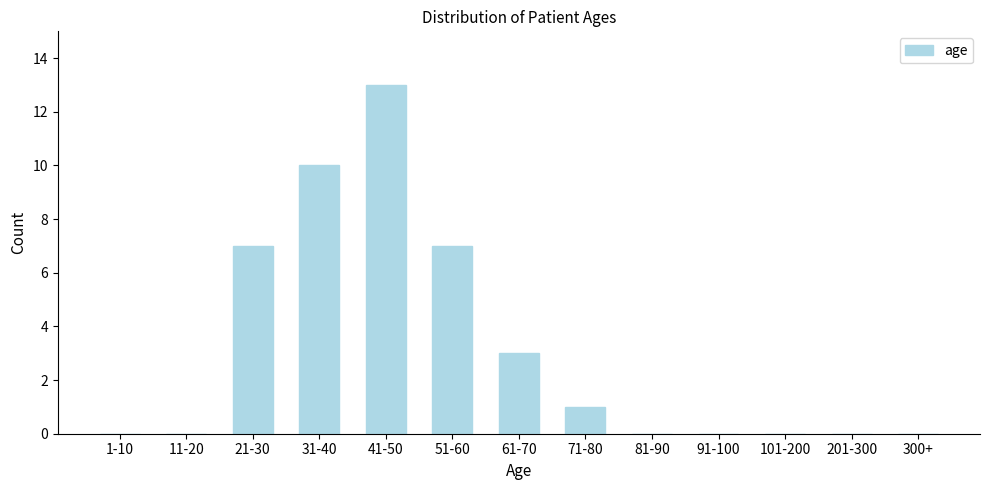

Reading left to right, list all the values displayed in this chart.

1-10=0	11-20=0	21-30=7	31-40=10	41-50=13	51-60=7	61-70=3	71-80=1	81-90=0	91-100=0	101-200=0	201-300=0	300+=0